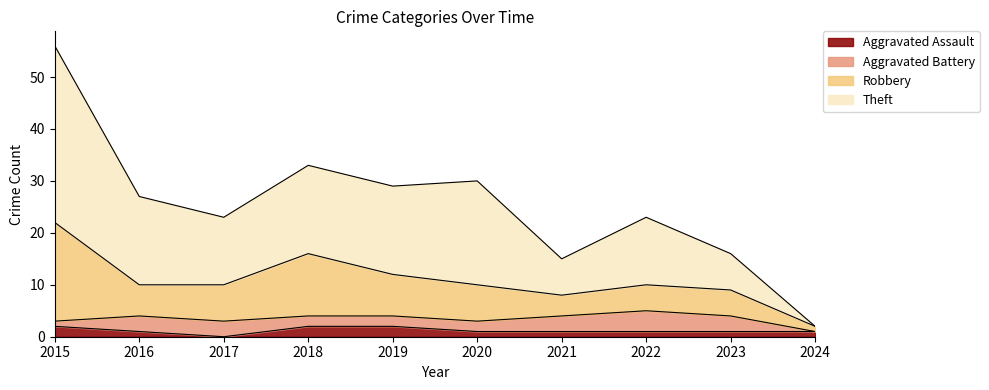

At which category is the sum across all series the highest?

2015